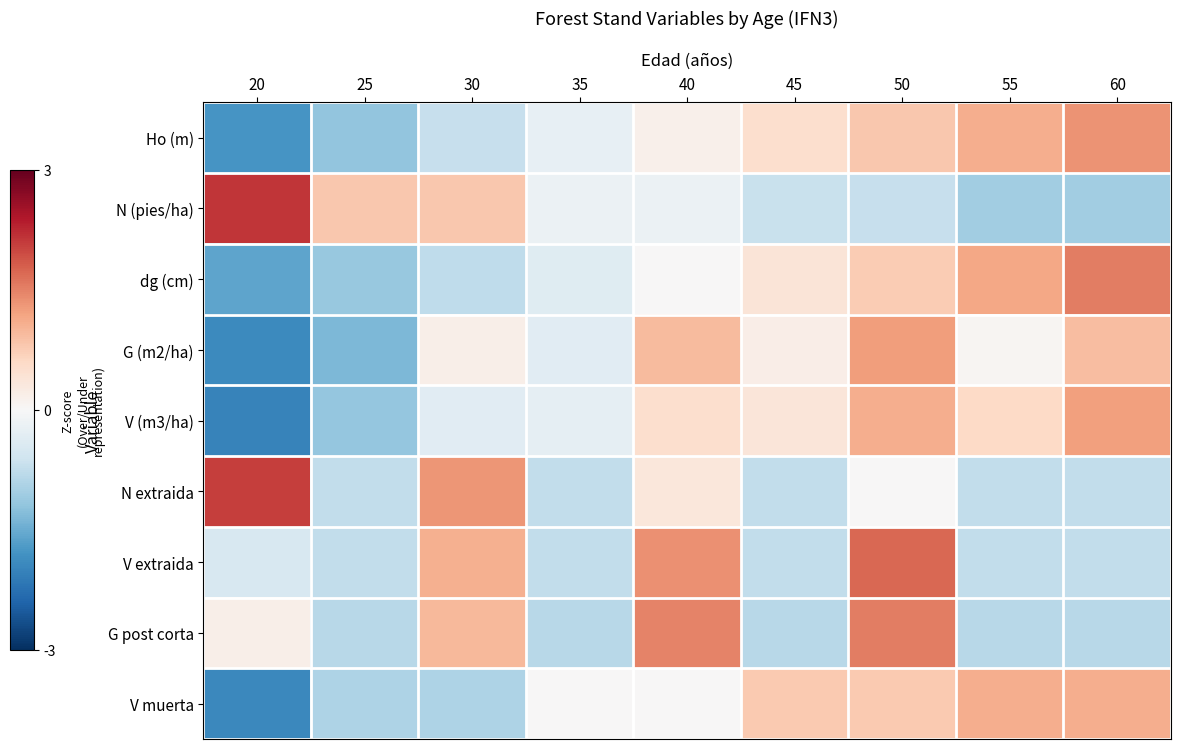

Reading left to right, extract all data points from this chart.

Ho (m): 20=-1.8	25=-1.2	30=-0.7	35=-0.2	40=0.1	45=0.5	50=0.8	55=1.1	60=1.4
N (pies/ha): 20=2.1	25=0.8	30=0.8	35=-0.2	40=-0.2	45=-0.7	50=-0.7	55=-1.0	60=-1.0
dg (cm): 20=-1.6	25=-1.1	30=-0.8	35=-0.4	40=0.0	45=0.4	50=0.8	55=1.2	60=1.5
G (m2/ha): 20=-1.9	25=-1.3	30=0.2	35=-0.3	40=0.9	45=0.2	50=1.3	55=0.1	60=0.9
V (m3/ha): 20=-2.0	25=-1.2	30=-0.3	35=-0.3	40=0.5	45=0.4	50=1.1	55=0.6	60=1.2
N extraida: 20=2.1	25=-0.7	30=1.3	35=-0.7	40=0.3	45=-0.7	50=0.0	55=-0.7	60=-0.7
V extraida: 20=-0.5	25=-0.7	30=1.1	35=-0.7	40=1.4	45=-0.7	50=1.7	55=-0.7	60=-0.7
G post corta: 20=0.2	25=-0.8	30=1.0	35=-0.8	40=1.5	45=-0.8	50=1.5	55=-0.8	60=-0.8
V muerta: 20=-1.9	25=-0.9	30=-0.9	35=0.0	40=0.0	45=0.8	50=0.8	55=1.1	60=1.1